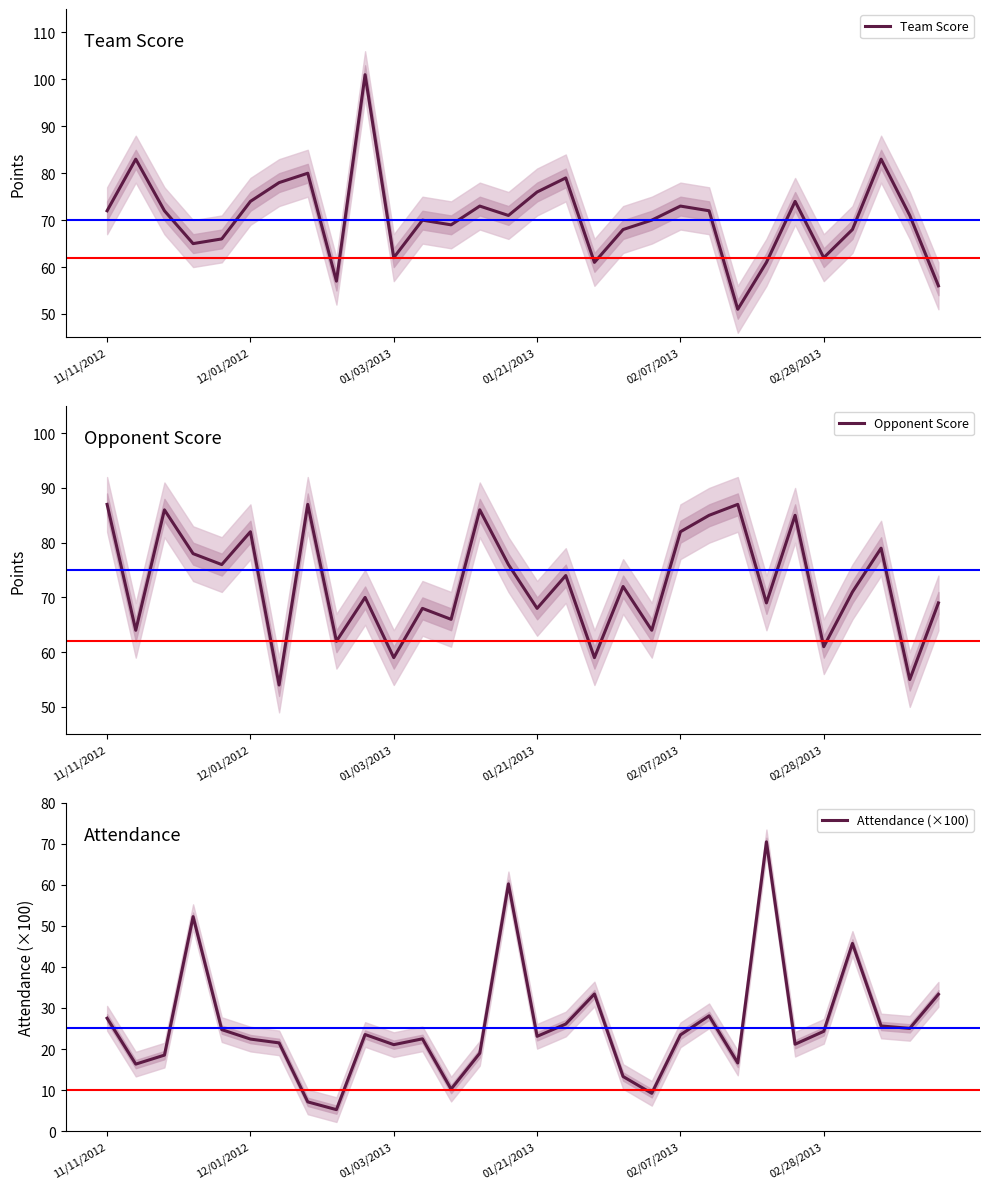

What is the approximate value of Attendance (×100) at 02/28/2013?

24.3